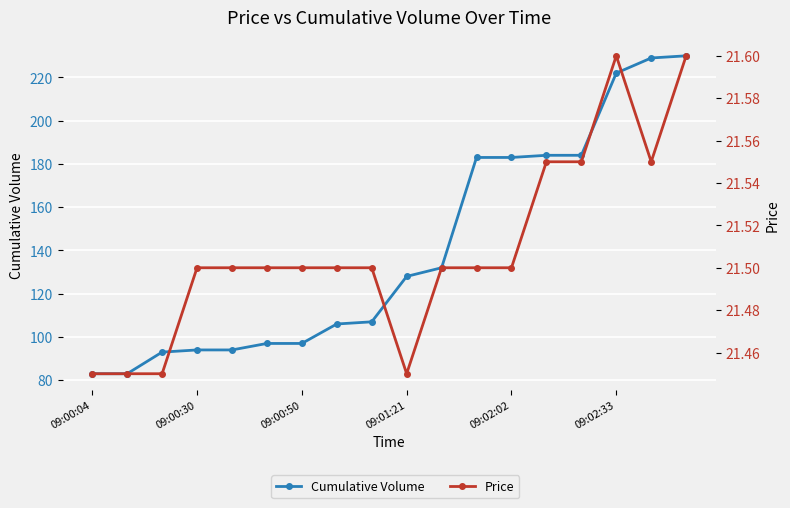

How many lines are shown in the chart?

2